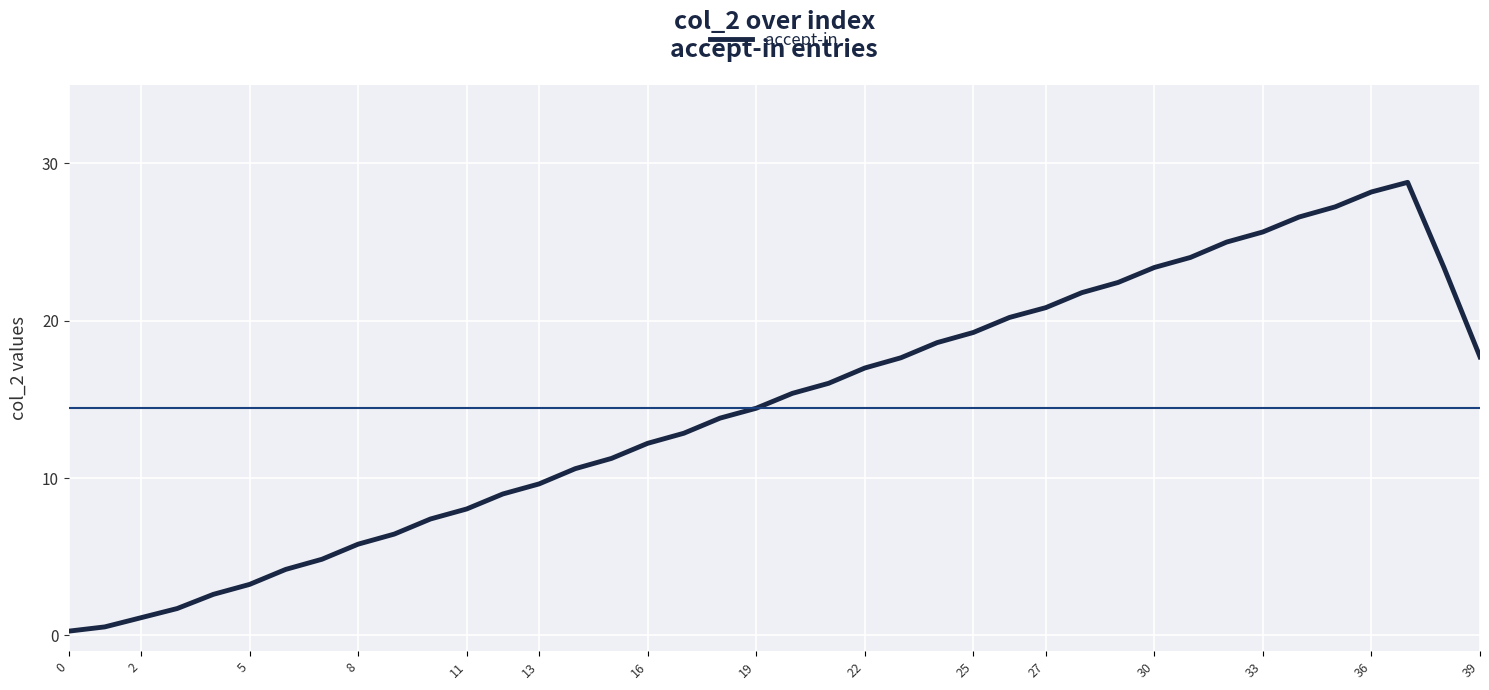

What is the maximum value shown in the chart?

28.8